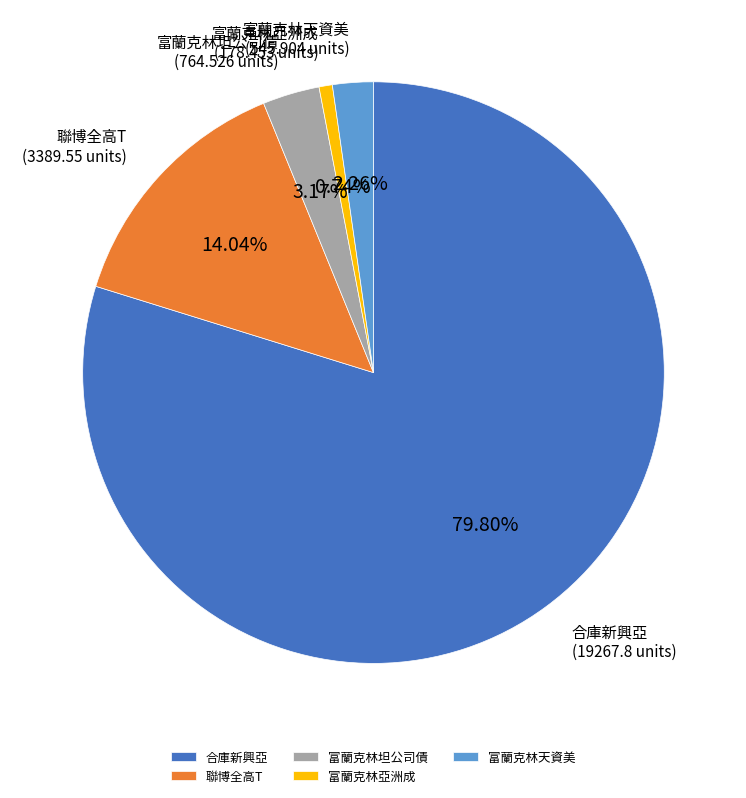

Which has a higher value, 聯博全高T or 富蘭克林天資美?

聯博全高T